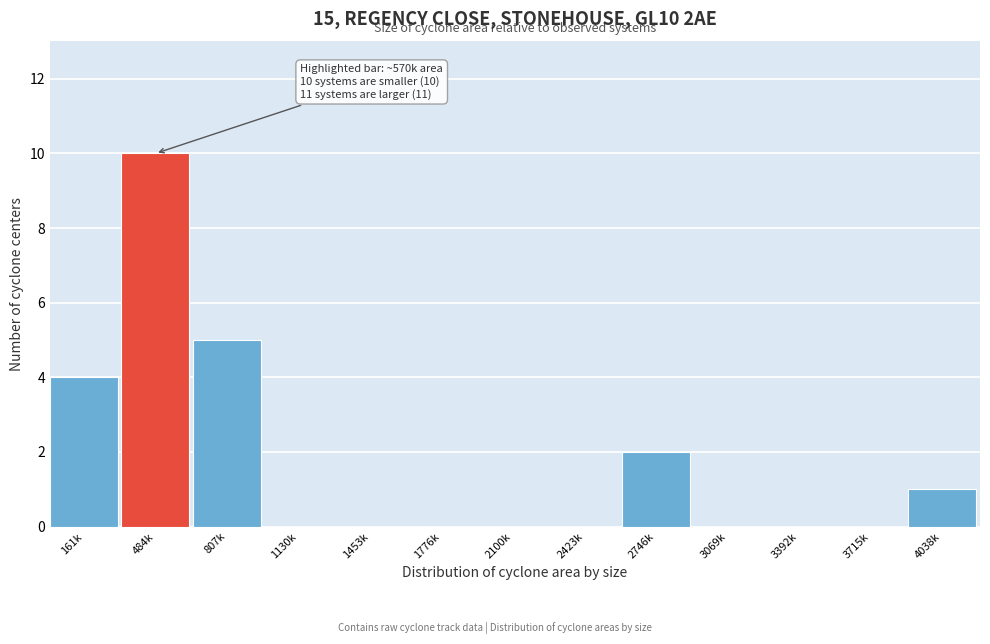

Reading left to right, extract all data points from this chart.

161k=4	484k=10	807k=5	1130k=0	1453k=0	1776k=0	2100k=0	2423k=0	2746k=2	3069k=0	3392k=0	3715k=0	4038k=1